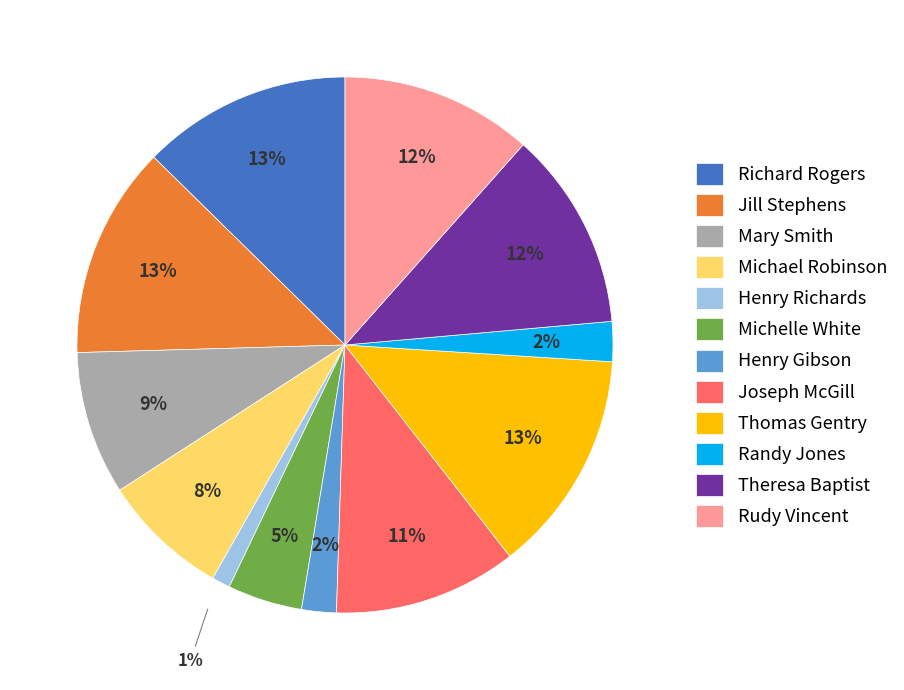

Which category has the smallest portion of the pie?

Henry Richards